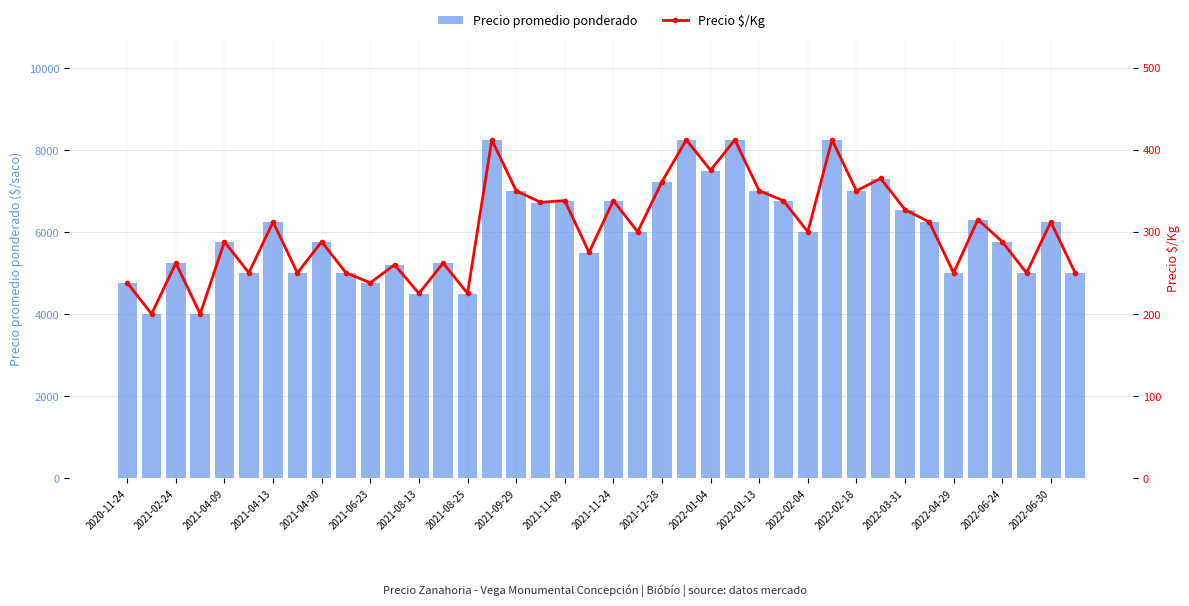

What are all the series names shown in the legend?

Precio promedio ponderado, Precio $/Kg